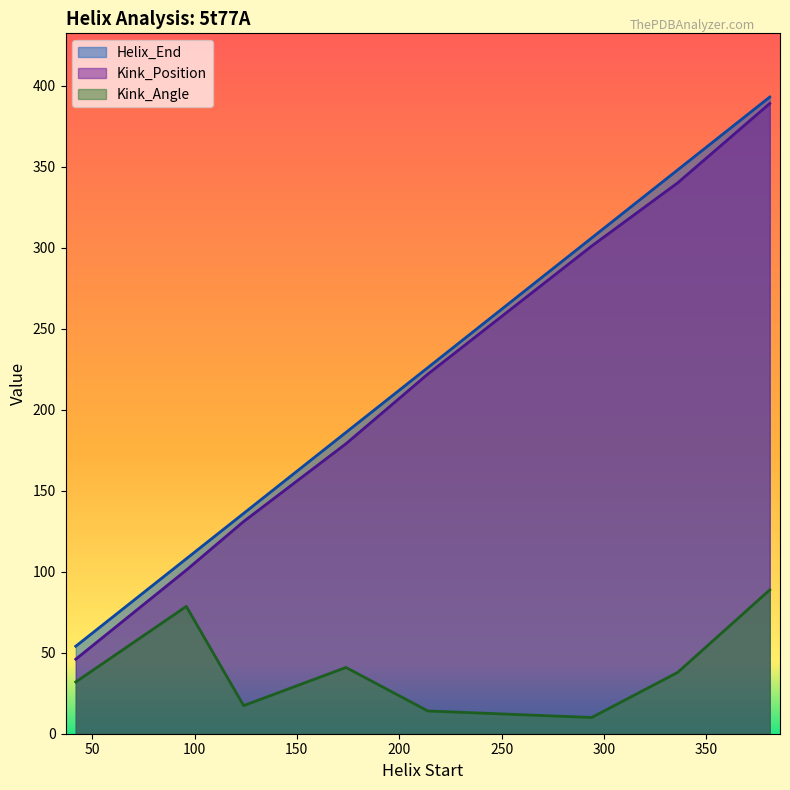

True or false: Kink_Position has more than 0 points higher than both neighbors.

False